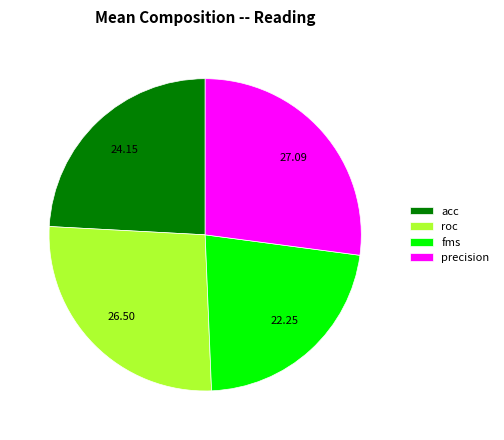

Does acc represent more than half of the total?

No